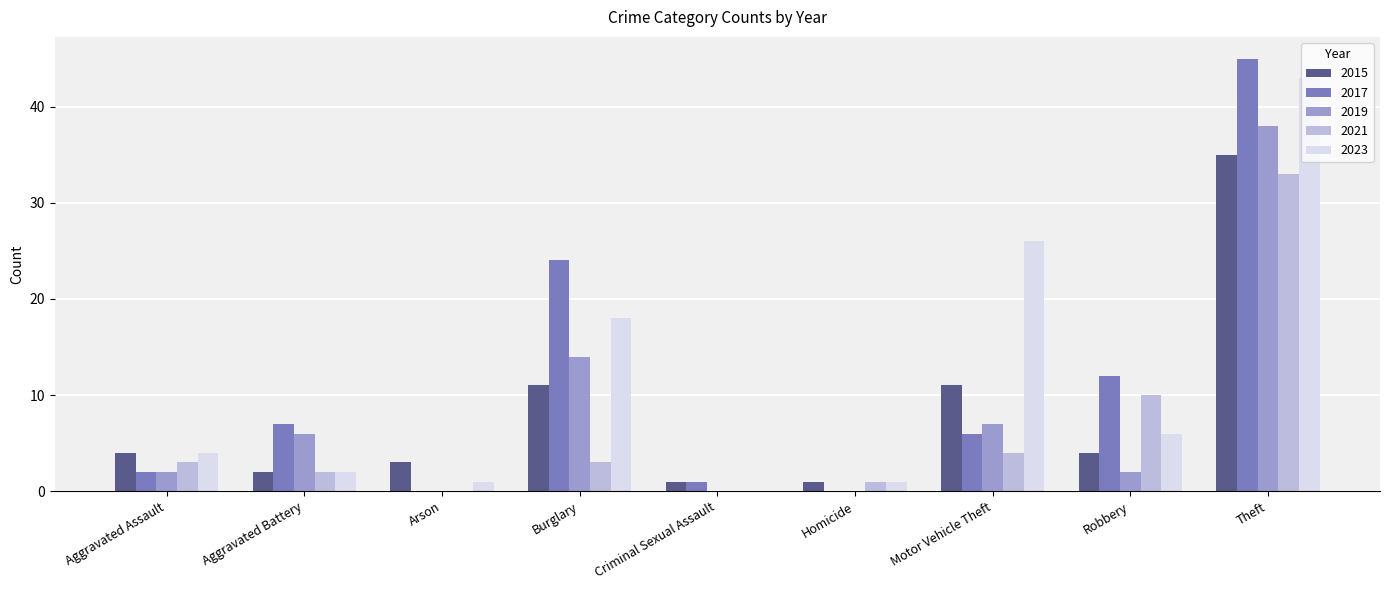

How many groups of bars are there?

9